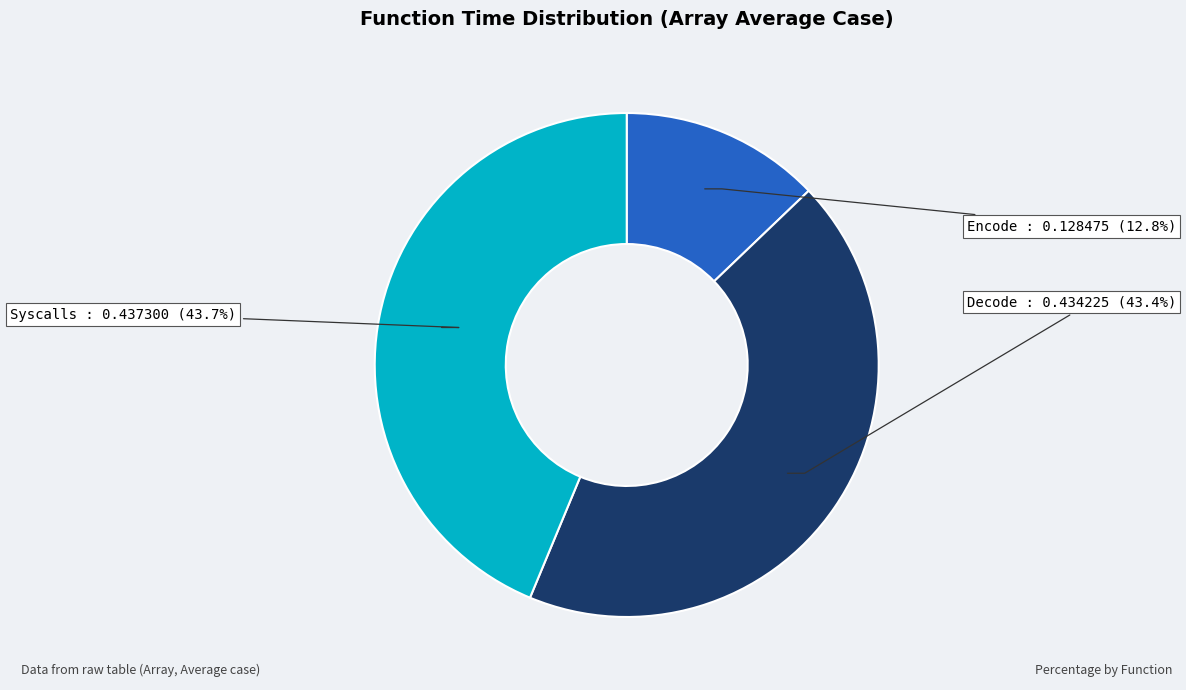

Does any single category account for the majority?

No